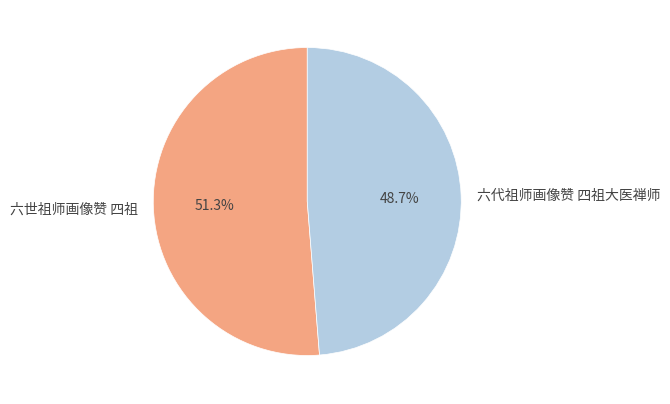

Is there a majority slice in this chart?

Yes